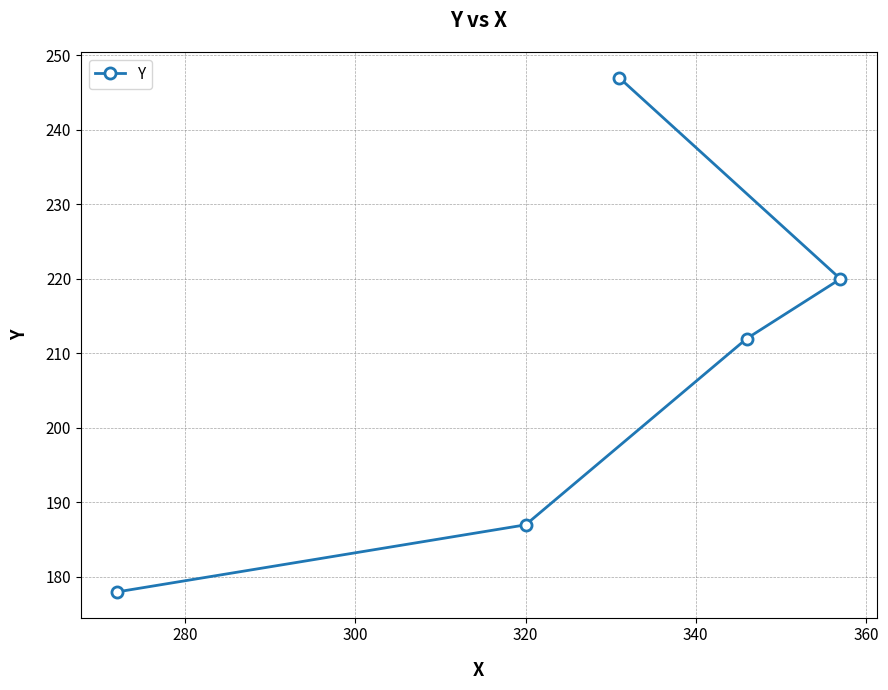

Does the chart display data point markers on the line(s)?

Yes